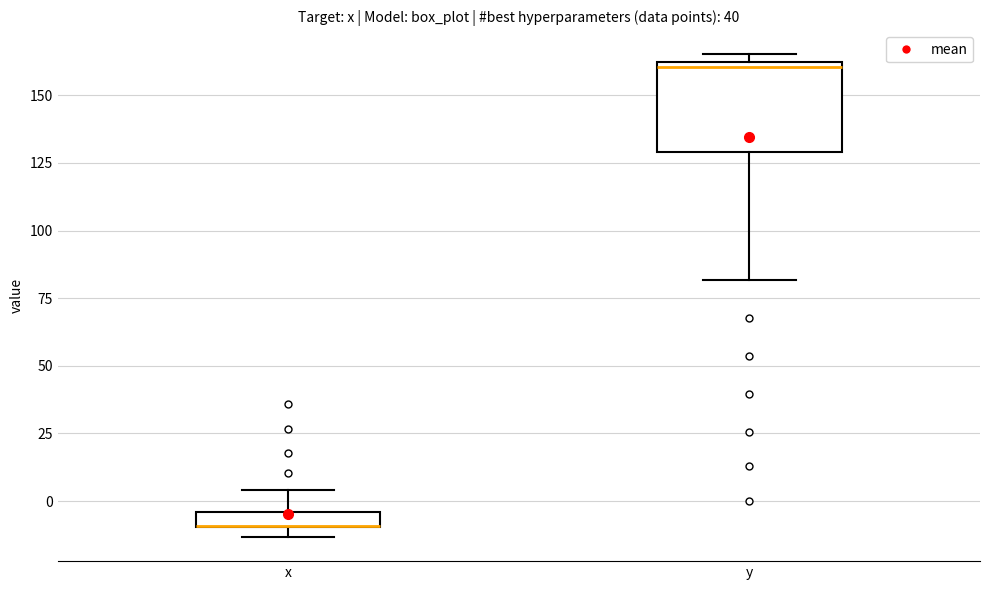

Where is the lower edge of the box for x on the y-axis? The values are not printed on the chart, so give them approximately, as read against the axis.

-10